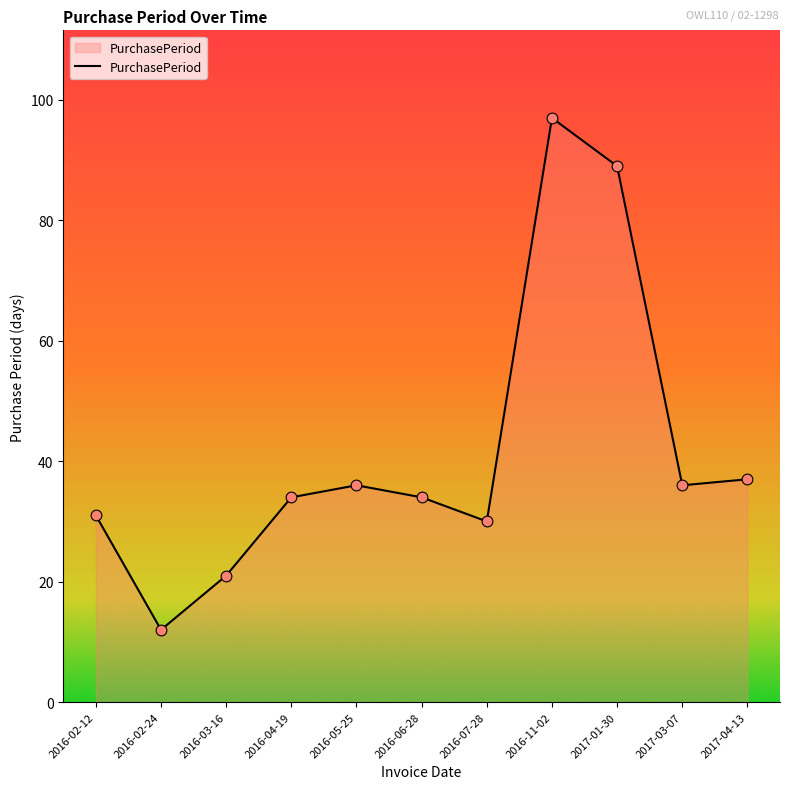

What is the change in value from 2016-02-12 to 2017-04-13?

+6